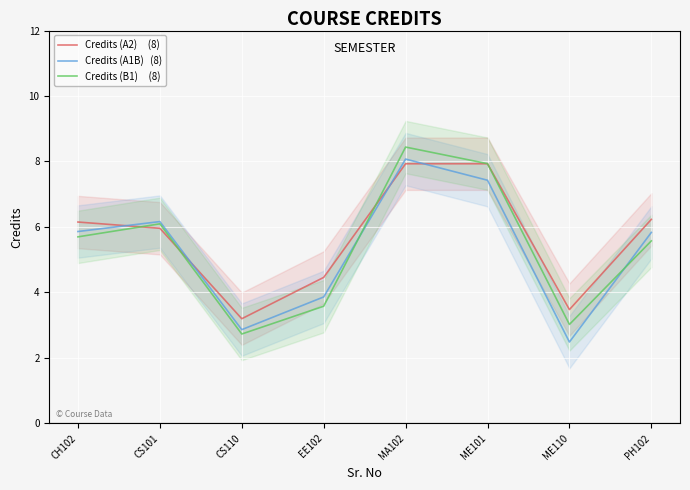

What are all the series names shown in the legend?

Credits (A2)     (8), Credits (A1B)   (8), Credits (B1)     (8)